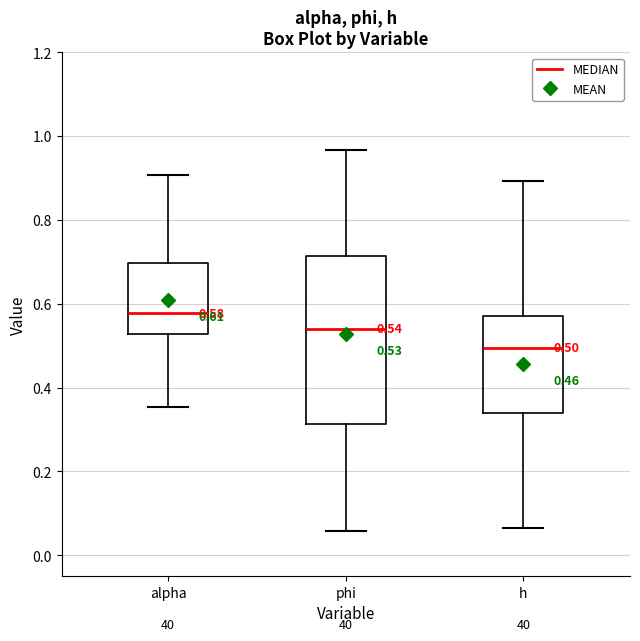

Comparing the boxes themselves (not the whiskers), which one is the tallest?

phi